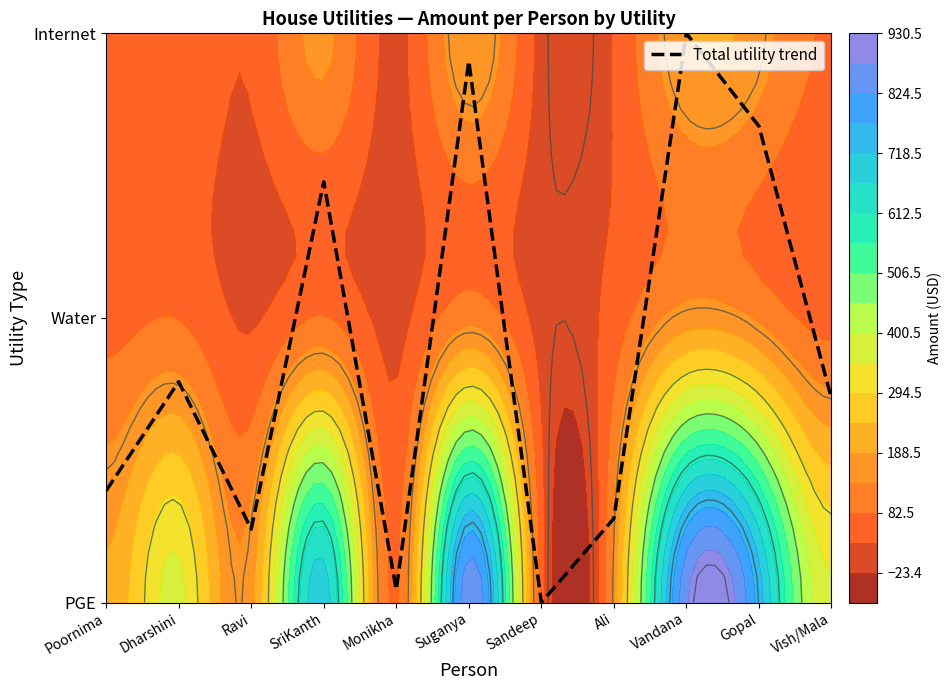

Reading right to left, extract all data points from this chart.

Vish/Mala=0.7	Gopal=1.7	Vandana=2.0	Ali=0.3	Sandeep=0.0	Suganya=1.9	Monikha=0.0	SriKanth=1.5	Ravi=0.3	Dharshini=0.8	Poornima=0.4